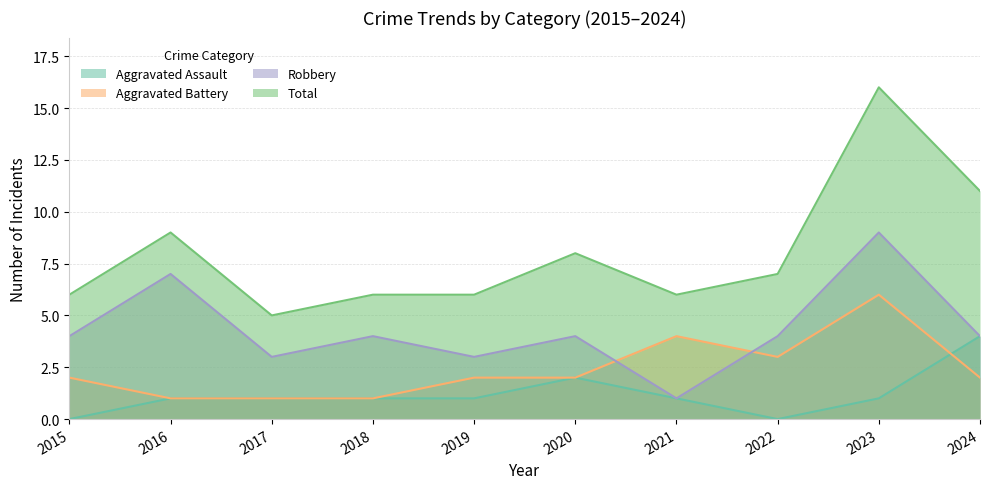

What is the difference between the maximum and minimum values in the Aggravated Battery series?

5